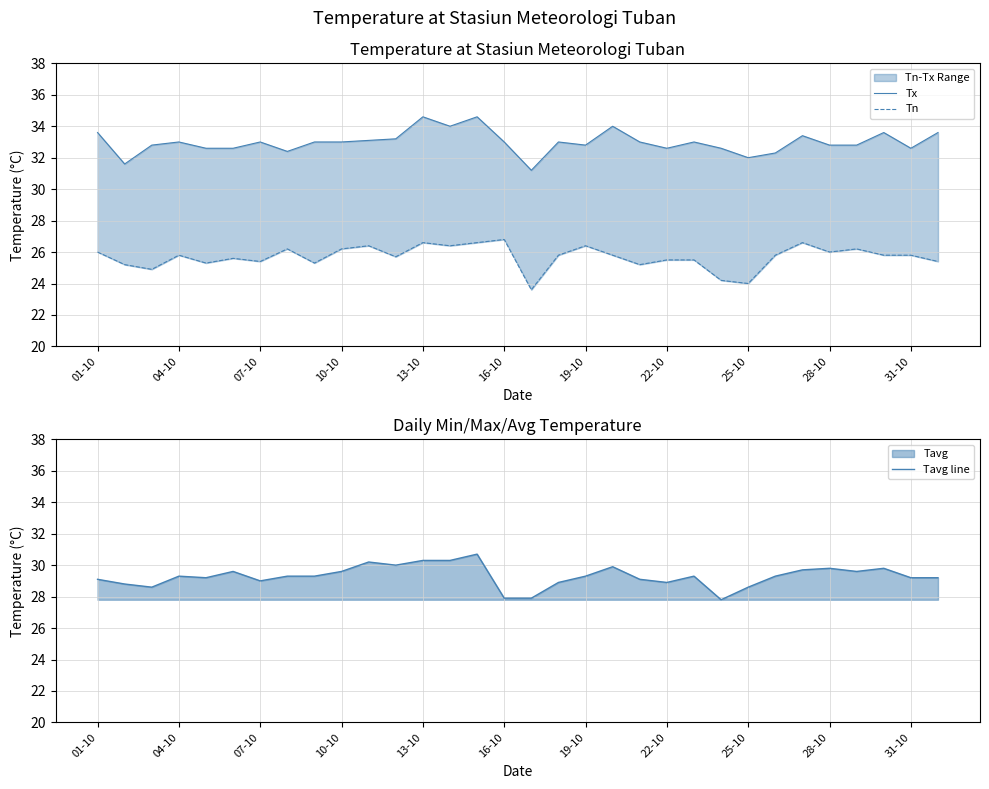

The value of Tavg line at 22-10 is 9.7. True or false?

False